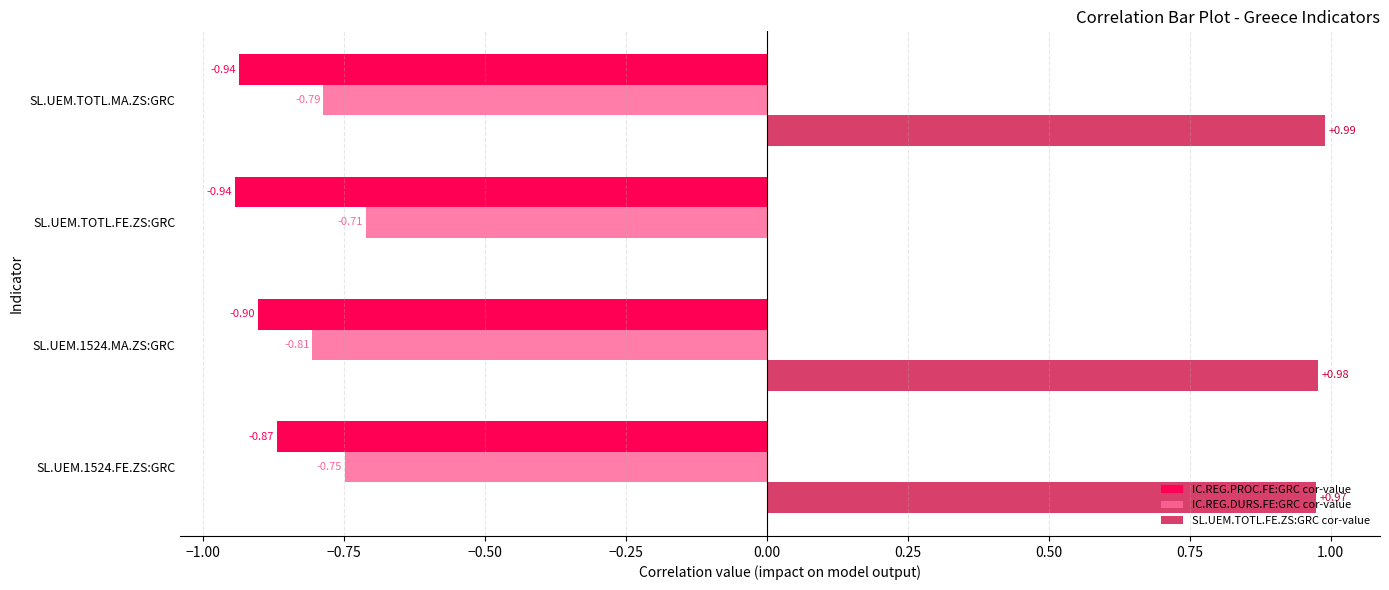

Which category has the highest value across all series?

SL.UEM.TOTL.MA.ZS:GRC